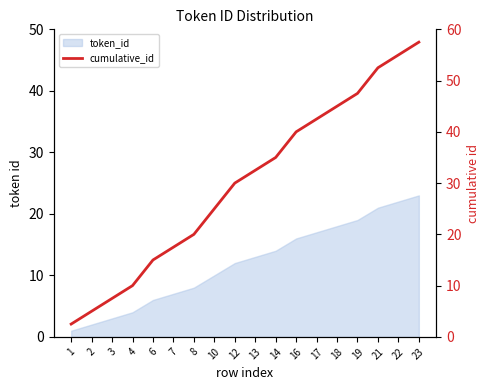

List the labels in order of value, largest first.

23, 22, 21, 19, 18, 17, 16, 14, 13, 12, 10, 8, 7, 6, 4, 3, 2, 1